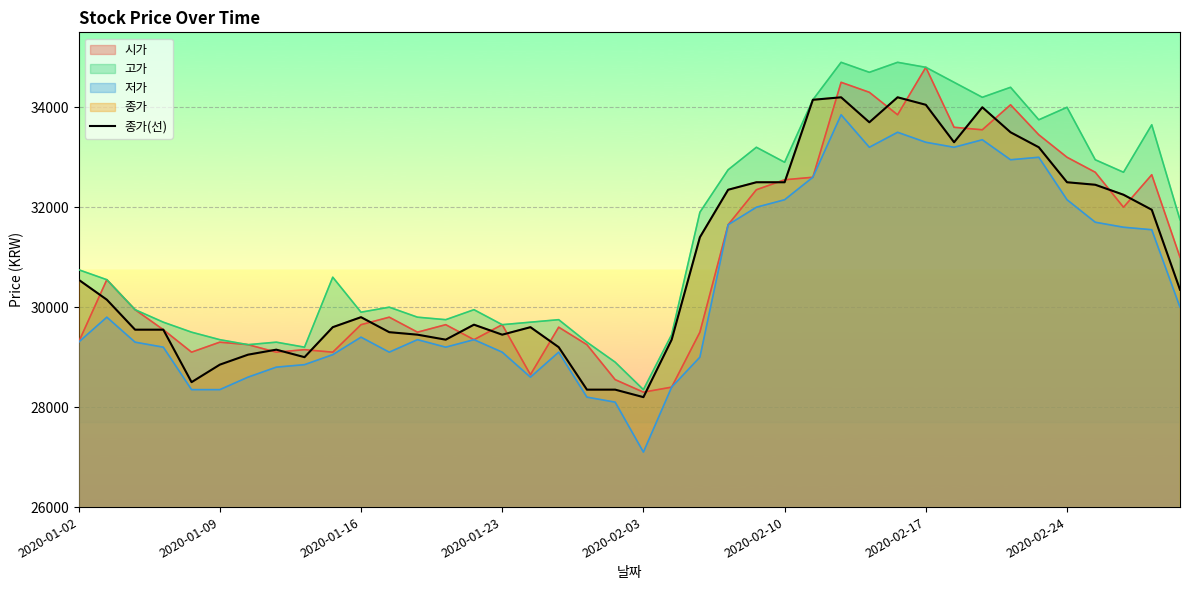

The chart shows a value of 12280 at 39. True or false?

False